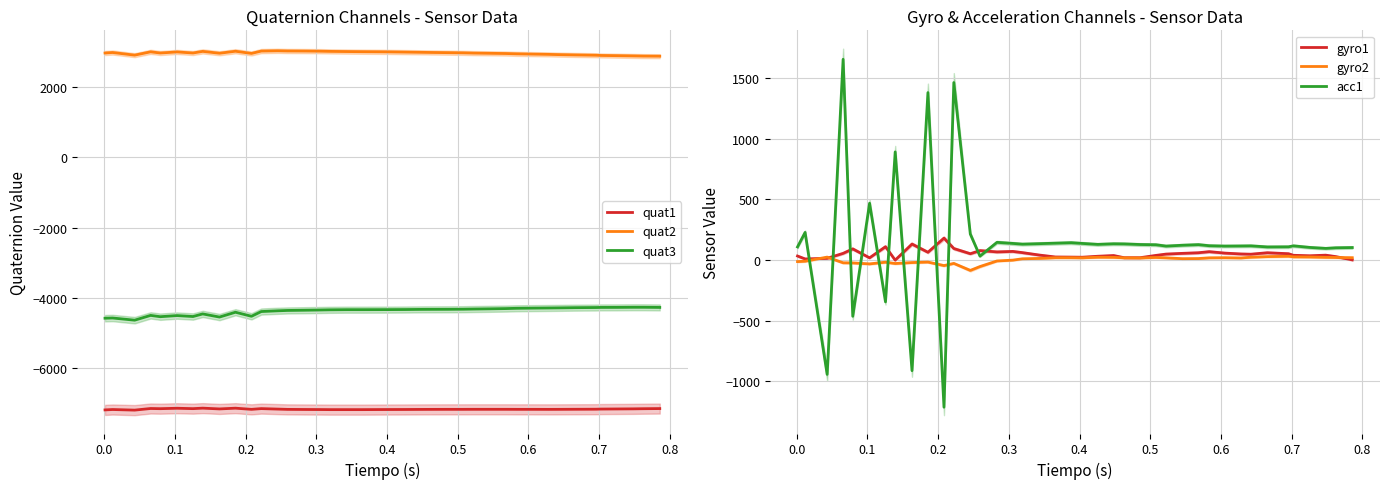

True or false: quat1 and quat2 cross at least once.

False